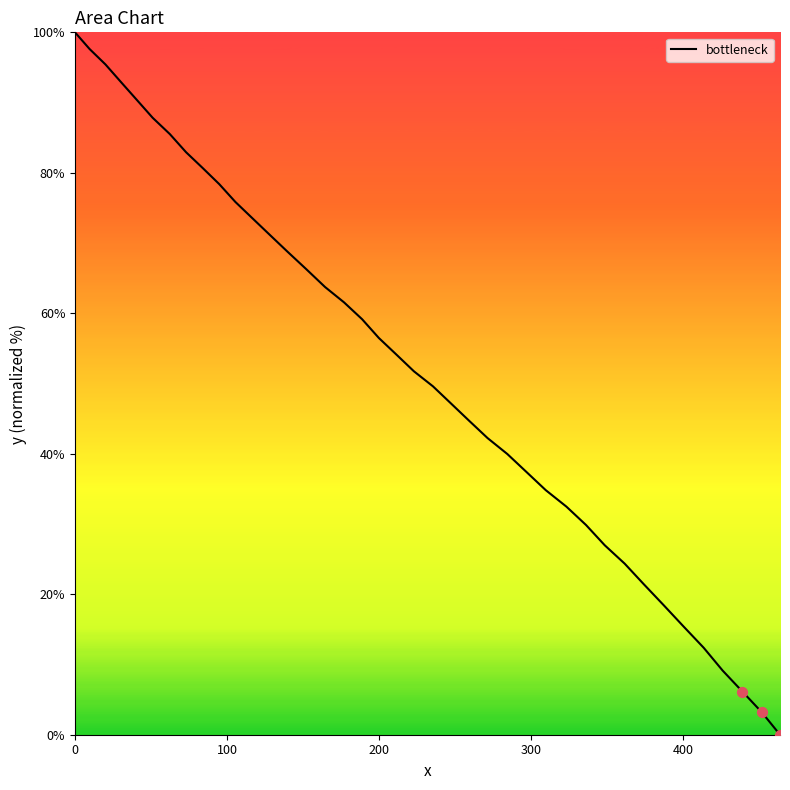

What is the greatest value displayed?

100.0